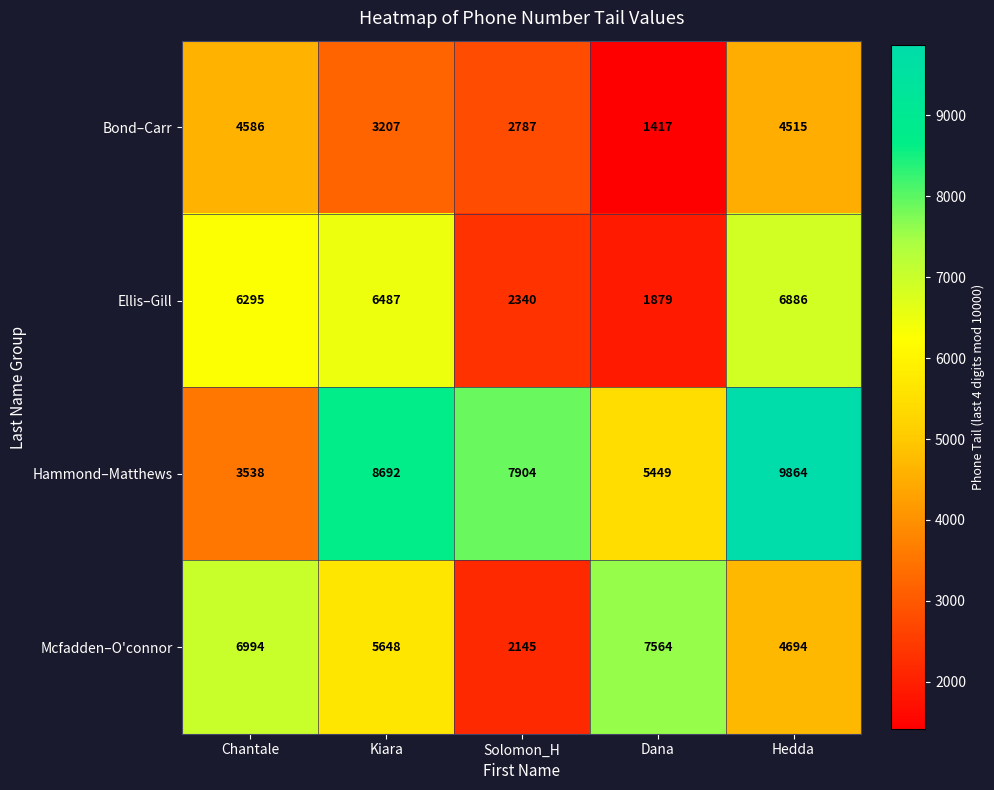

At which label is Ellis–Gill closest to 4382?

Chantale